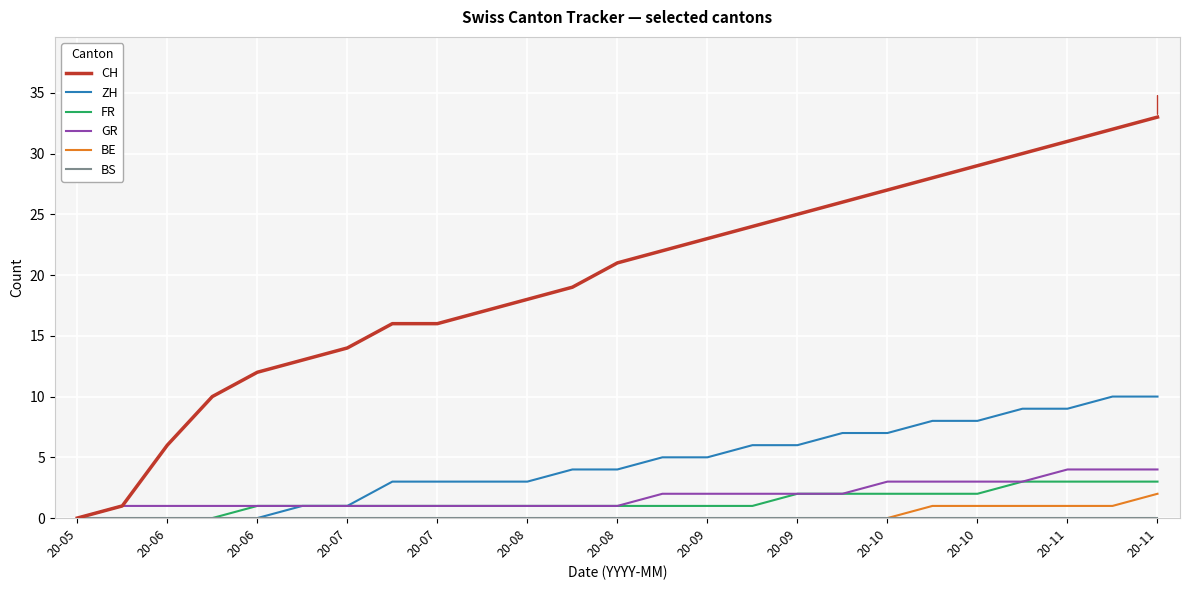

Which series has the largest total across all categories?

CH